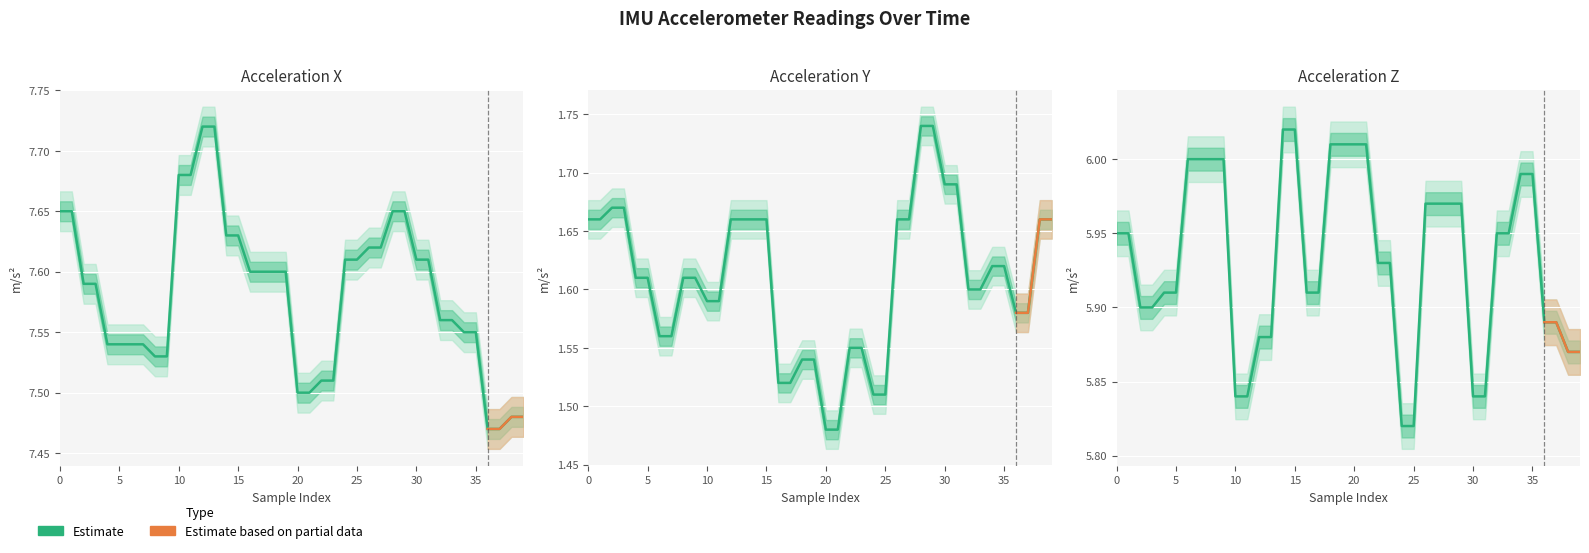

Reading left to right, transcribe all the data shown in this chart.

acc_x: 0=7.7	1=7.7	2=7.6	3=7.6	4=7.5	5=7.5	6=7.5	7=7.5	8=7.5	9=7.5	10=7.7	11=7.7	12=7.7	13=7.7	14=7.6	15=7.6	16=7.6	17=7.6	18=7.6	19=7.6	20=7.5	21=7.5	22=7.5	23=7.5	24=7.6	25=7.6	26=7.6	27=7.6	28=7.7	29=7.7	30=7.6	31=7.6	32=7.6	33=7.6	34=7.5	35=7.5	36=7.5	37=7.5	38=7.5	39=7.5
acc_y: 0=1.7	1=1.7	2=1.7	3=1.7	4=1.6	5=1.6	6=1.6	7=1.6	8=1.6	9=1.6	10=1.6	11=1.6	12=1.7	13=1.7	14=1.7	15=1.7	16=1.5	17=1.5	18=1.5	19=1.5	20=1.5	21=1.5	22=1.6	23=1.6	24=1.5	25=1.5	26=1.7	27=1.7	28=1.7	29=1.7	30=1.7	31=1.7	32=1.6	33=1.6	34=1.6	35=1.6	36=1.6	37=1.6	38=1.7	39=1.7
acc_z: 0=6.0	1=6.0	2=5.9	3=5.9	4=5.9	5=5.9	6=6.0	7=6.0	8=6.0	9=6.0	10=5.8	11=5.8	12=5.9	13=5.9	14=6.0	15=6.0	16=5.9	17=5.9	18=6.0	19=6.0	20=6.0	21=6.0	22=5.9	23=5.9	24=5.8	25=5.8	26=6.0	27=6.0	28=6.0	29=6.0	30=5.8	31=5.8	32=6.0	33=6.0	34=6.0	35=6.0	36=5.9	37=5.9	38=5.9	39=5.9